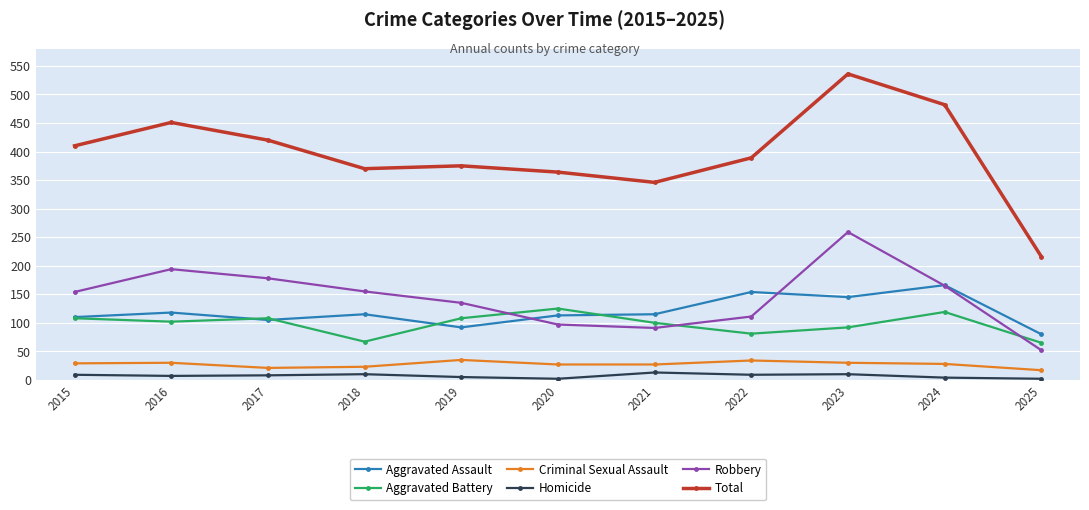

At how many categories does at least one series exceed 314?

10